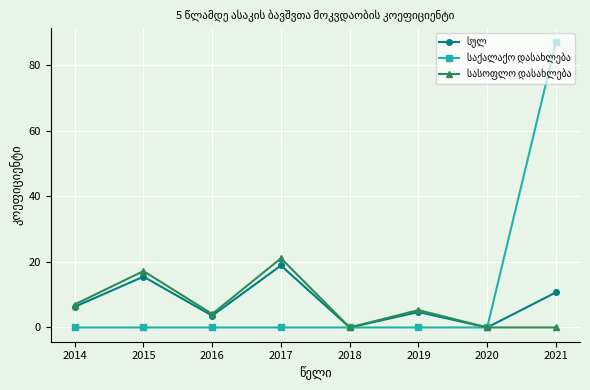

At which category is the sum across all series the highest?

2021